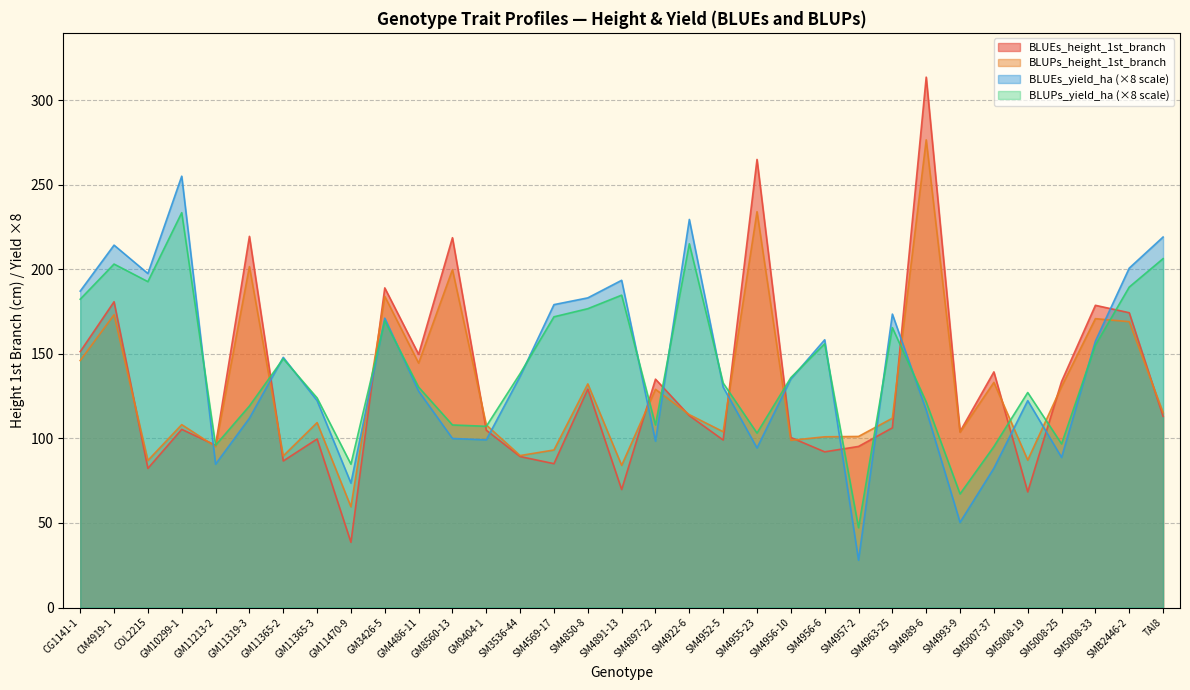

What is the difference between the BLUEs_yield_ha values at GM3426-5 and CM4919-1?

43.2